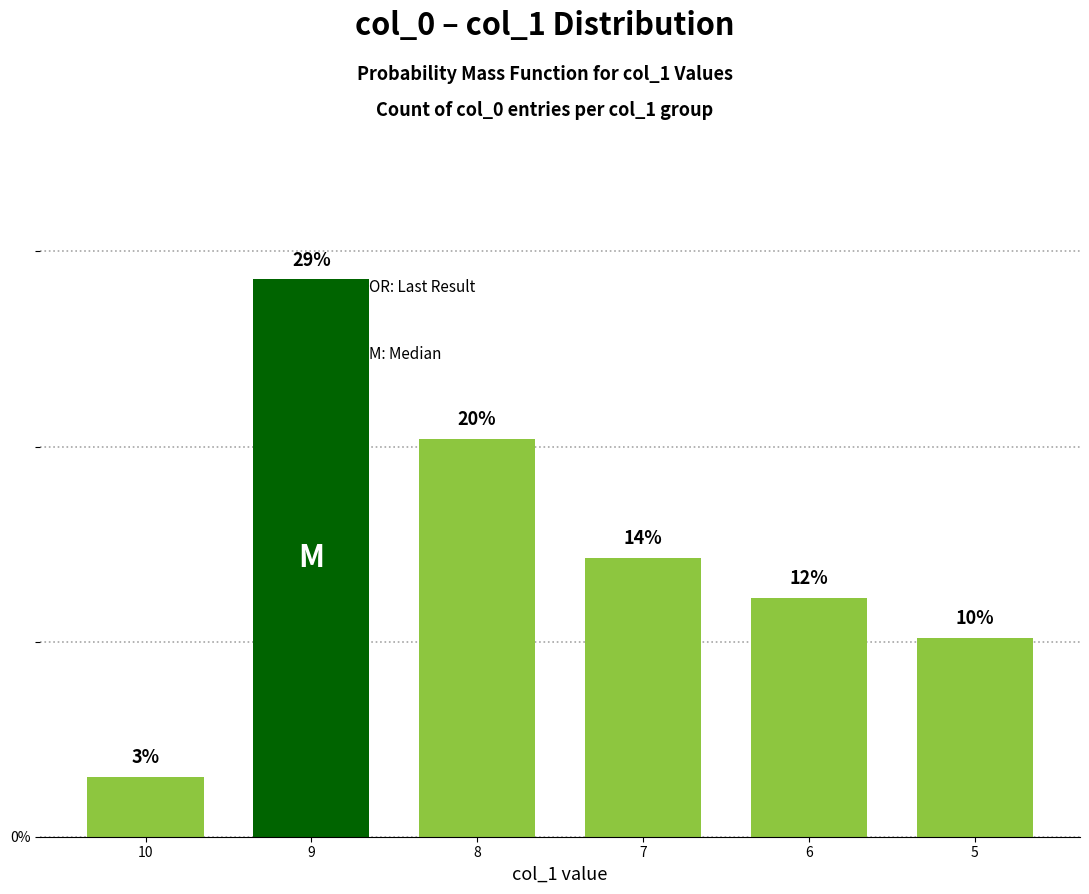

The value at 5 is 10.2. True or false?

True